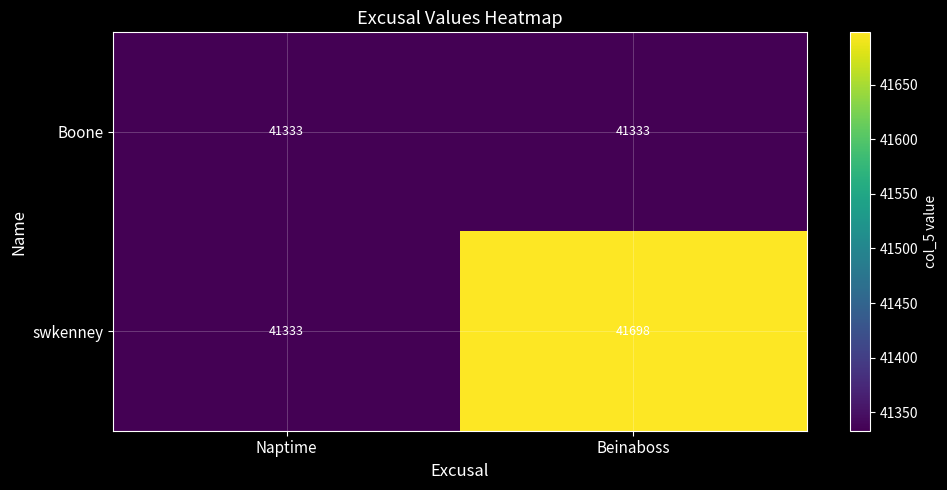

Which series changed the most between Naptime and Beinaboss?

swkenney